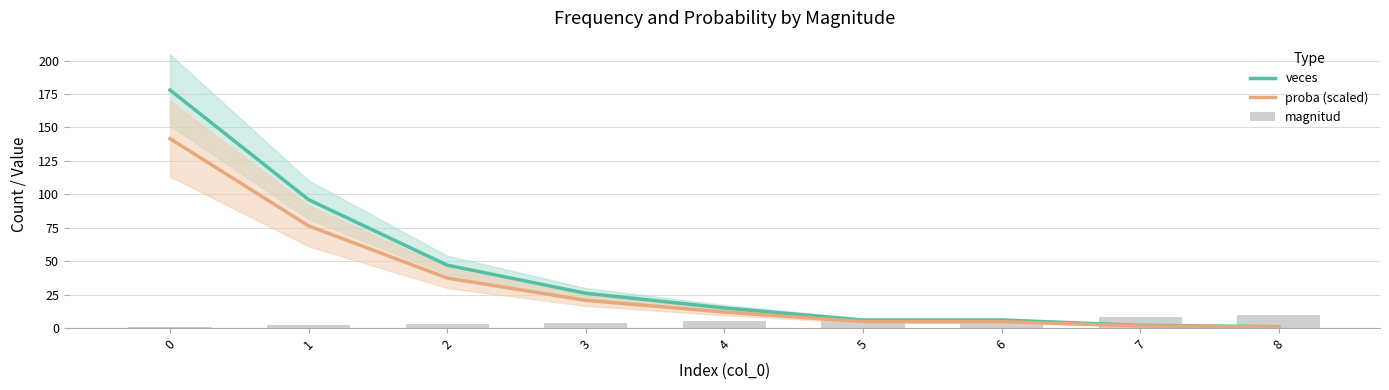

Is it true that proba (scaled) equals 141.6 at 0?

True